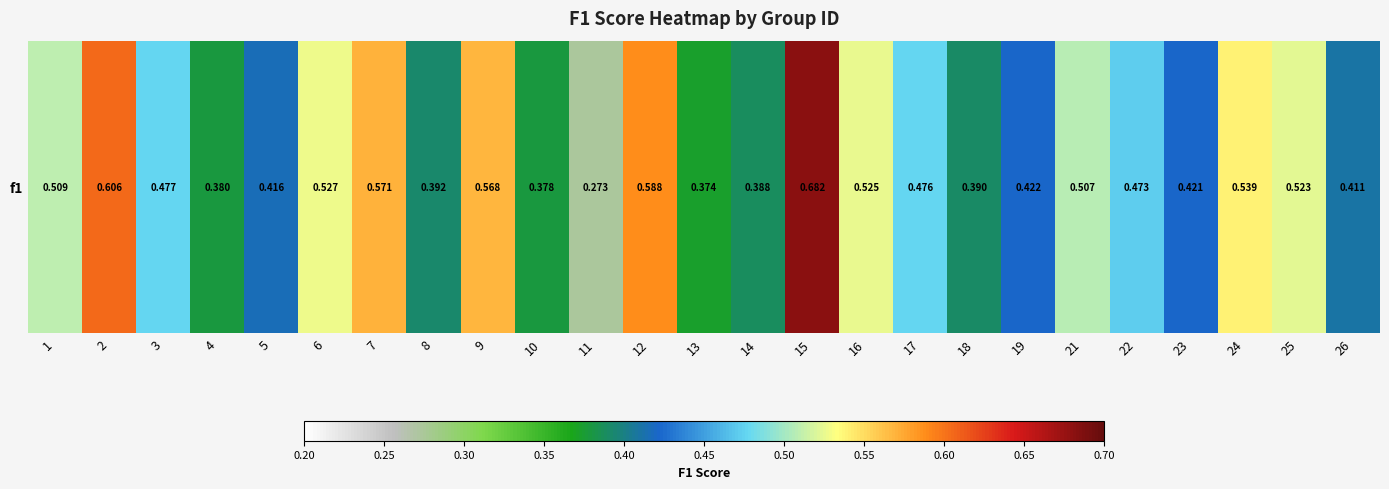

Reading right to left, what are all the values shown in this chart?

0.4	0.5	0.5	0.4	0.5	0.5	0.4	0.4	0.5	0.5	0.7	0.4	0.4	0.6	0.3	0.4	0.6	0.4	0.6	0.5	0.4	0.4	0.5	0.6	0.5